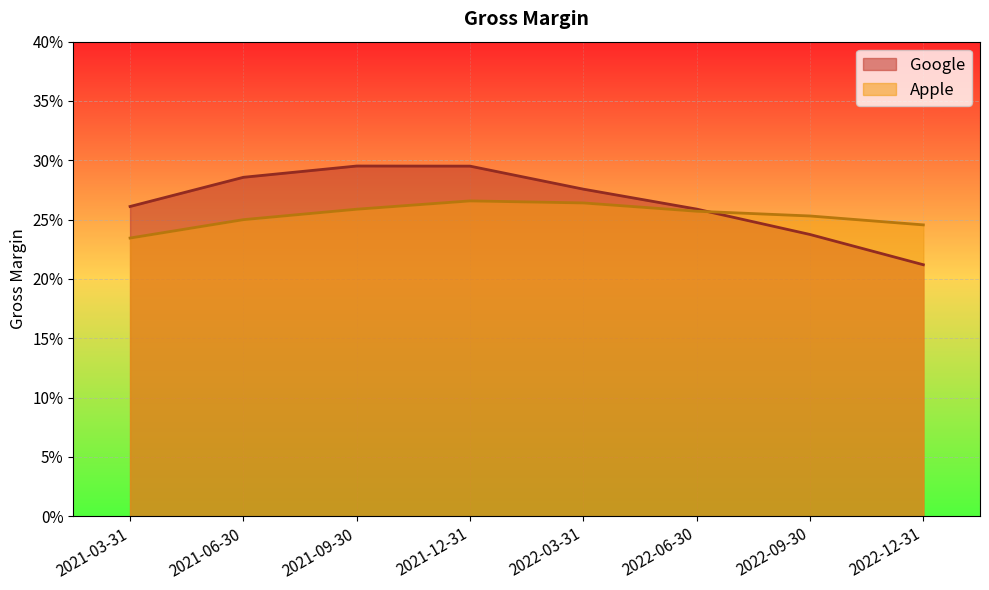

List the series in order of their overall mean, lowest first.

Apple, Google